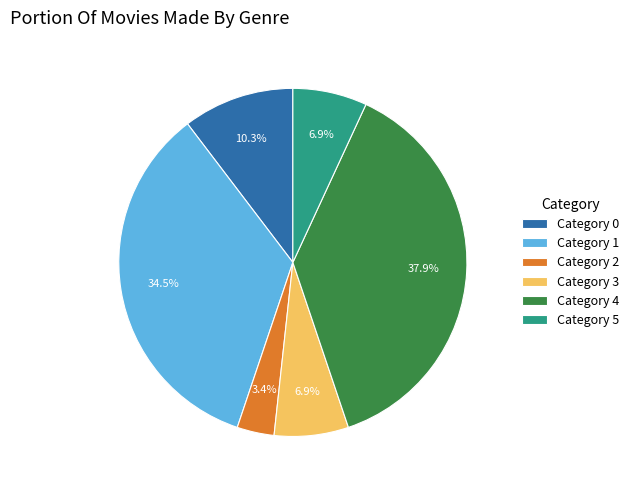

Does Category 1 represent more than half of the total?

No